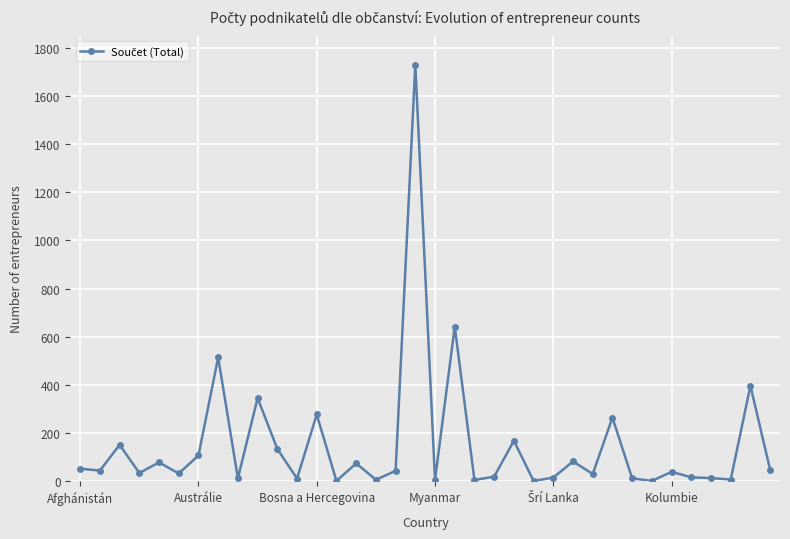

Does the chart display data point markers on the line(s)?

Yes